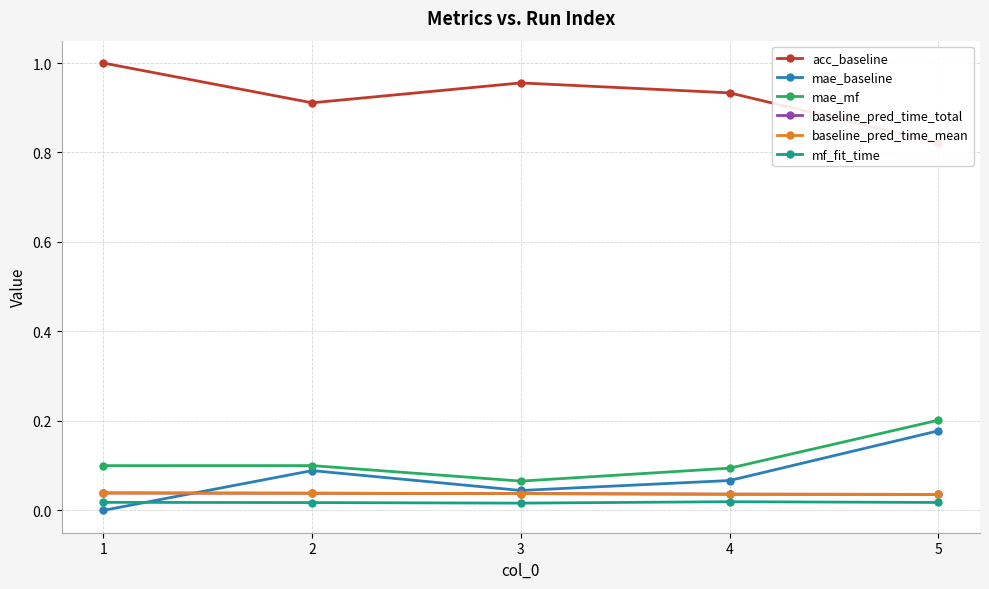

Which series changed the most between 2 and 5?

mae_mf